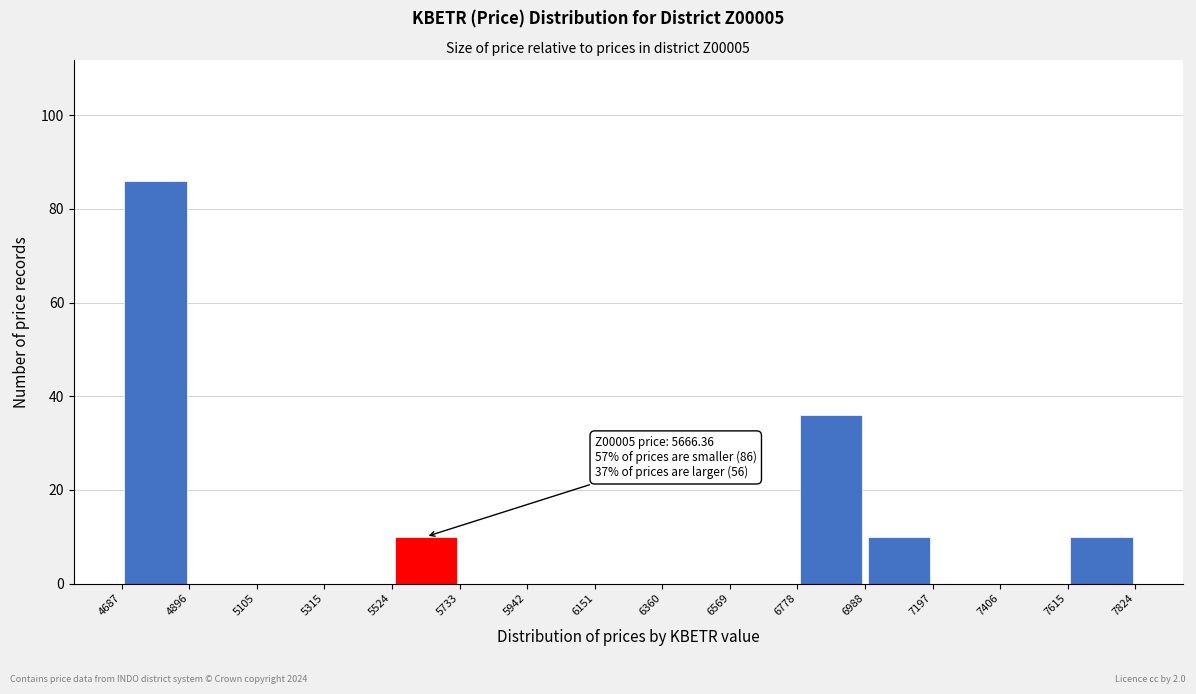

Over which range of the x-axis is the bar tallest?

4687 to 4896